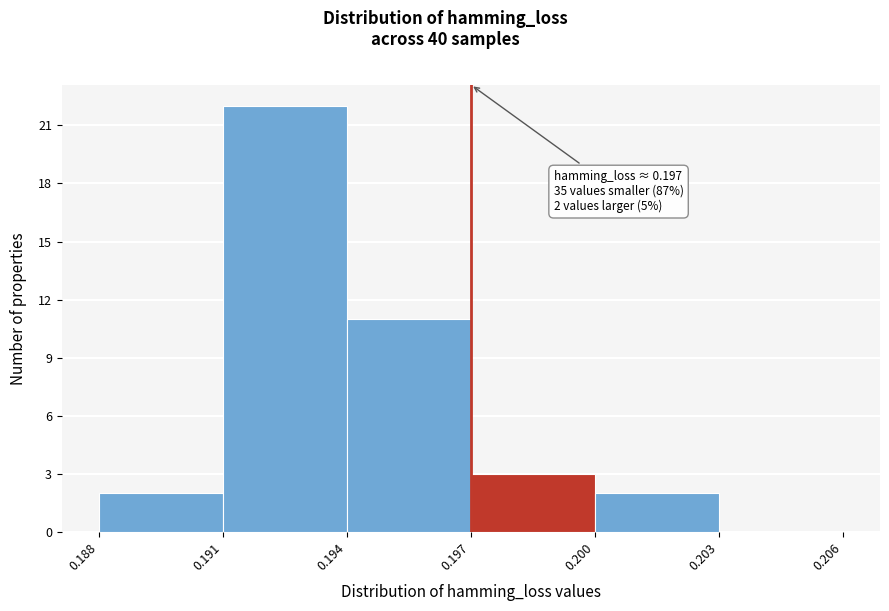

Which range on the x-axis has the tallest bar?

0.191 to 0.194